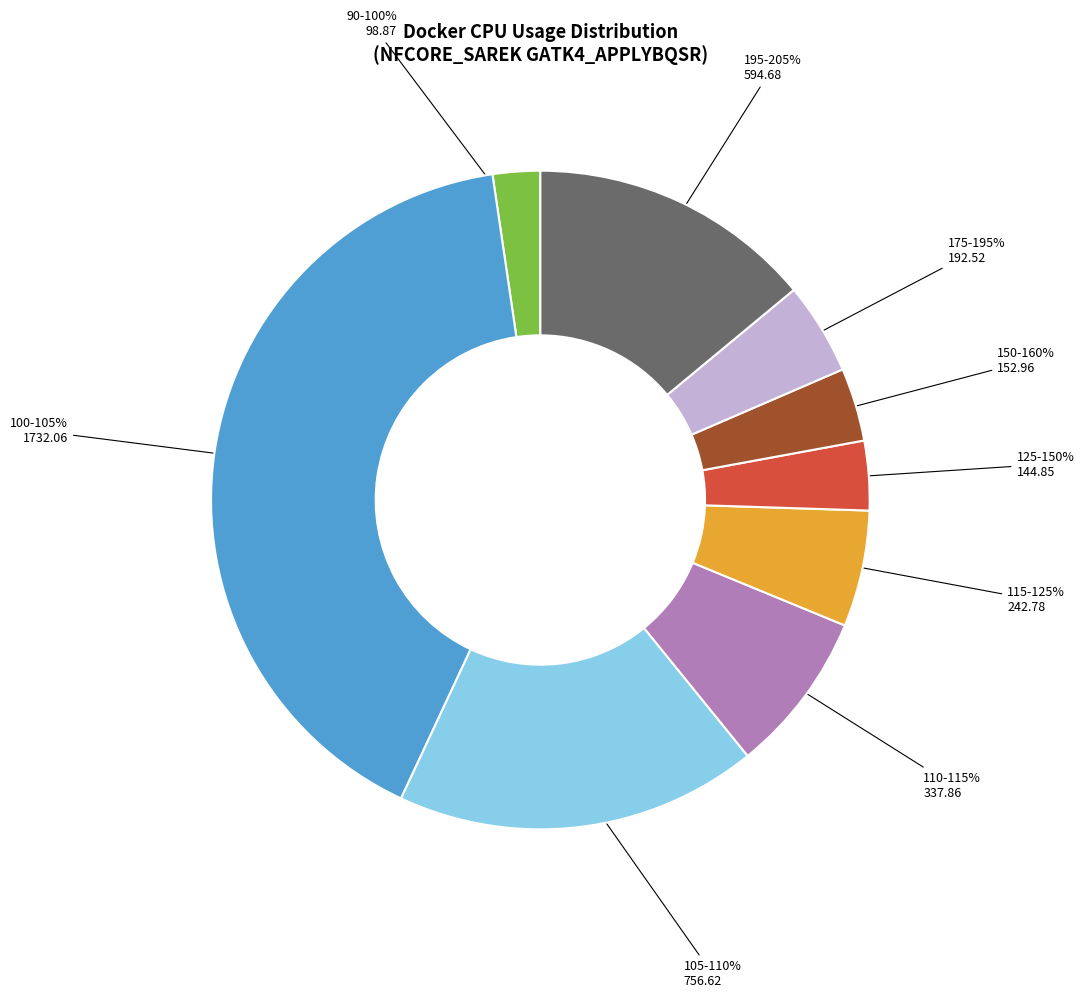

To the nearest percent, what is the combined percentage of 144.8494 and 101.4995?

6%